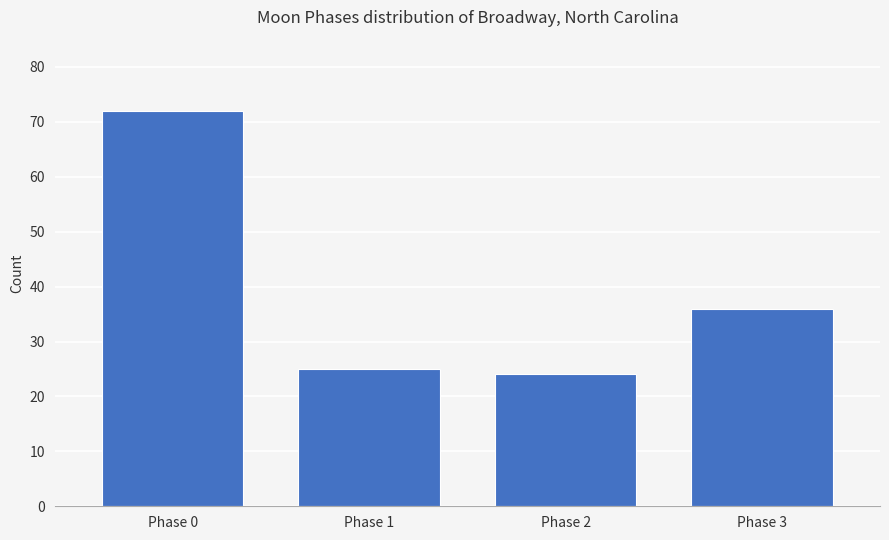

Reading right to left, extract all data points from this chart.

36	24	25	72